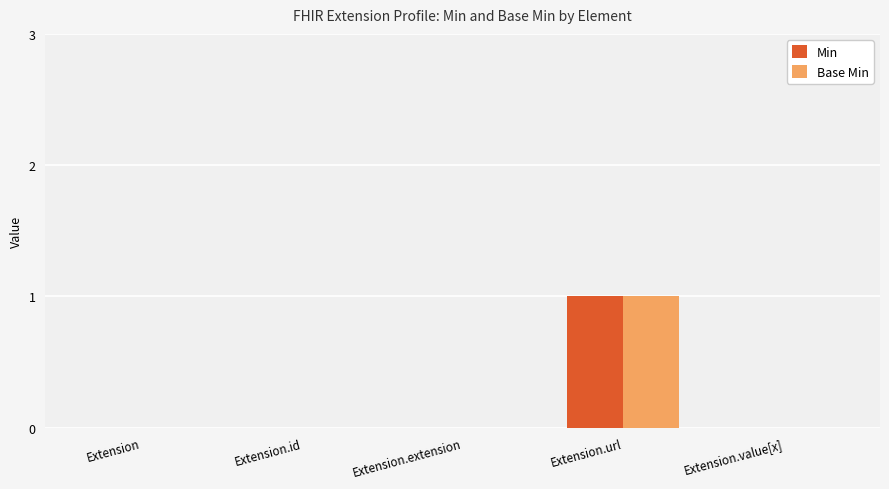

True or false: Base Min has a value of -1 at Extension.extension.

False